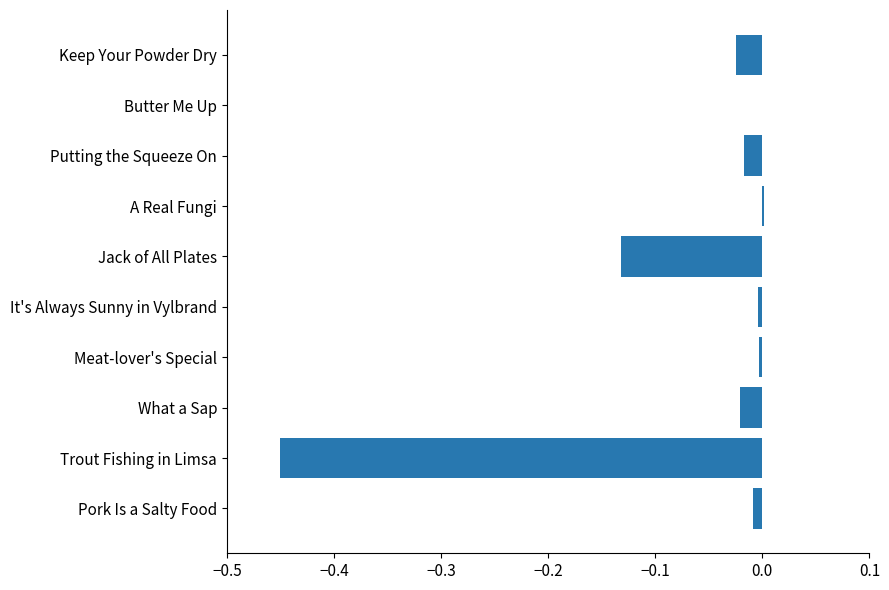

Does the chart contain stacked bars?

No